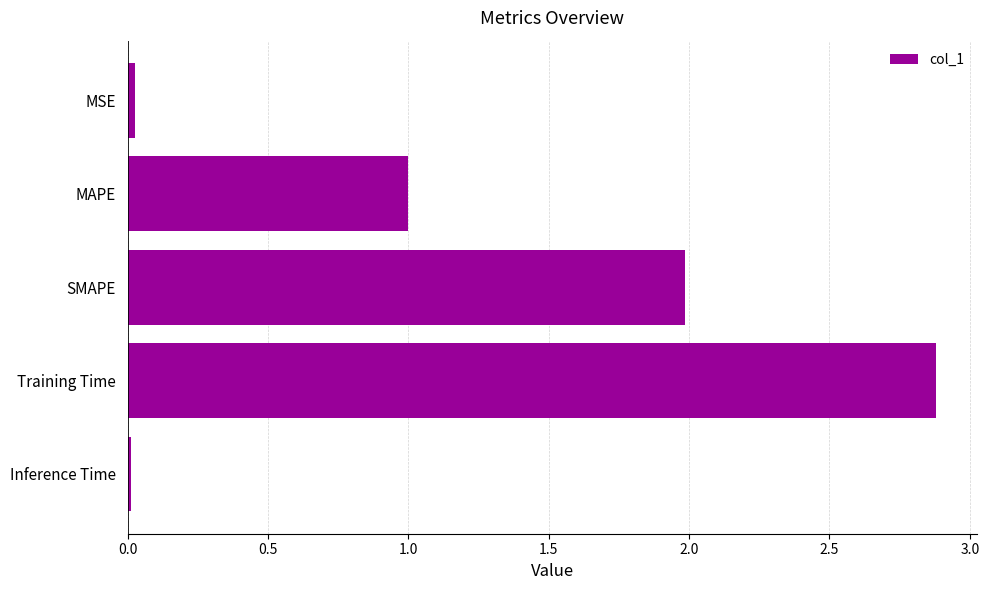

What is the difference between the second highest and second lowest values?

2.0